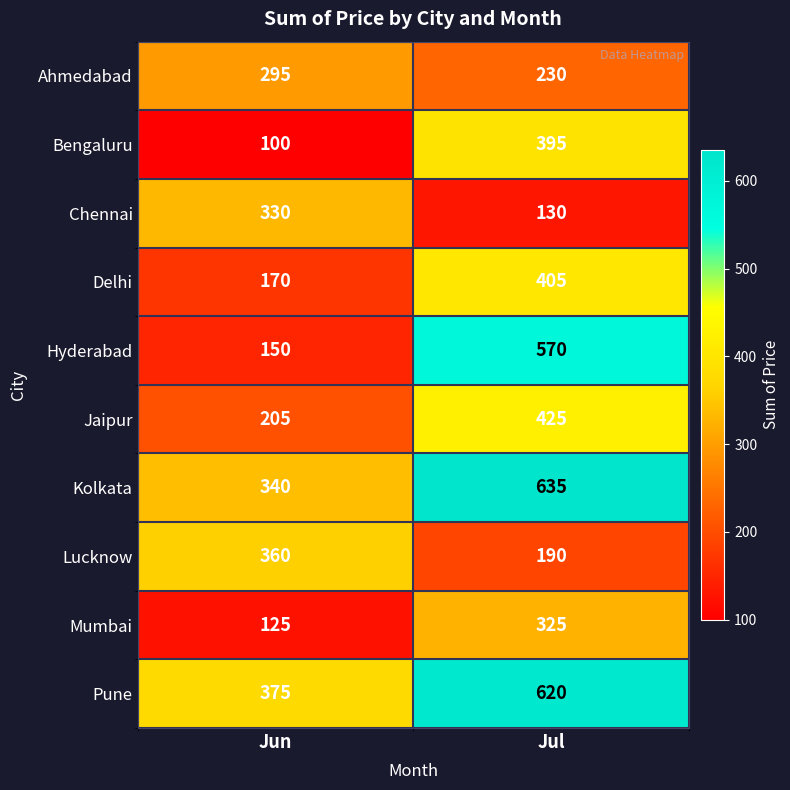

Reading left to right, extract all data points from this chart.

Ahmedabad: Jun=295	Jul=230
Bengaluru: Jun=100	Jul=395
Chennai: Jun=330	Jul=130
Delhi: Jun=170	Jul=405
Hyderabad: Jun=150	Jul=570
Jaipur: Jun=205	Jul=425
Kolkata: Jun=340	Jul=635
Lucknow: Jun=360	Jul=190
Mumbai: Jun=125	Jul=325
Pune: Jun=375	Jul=620